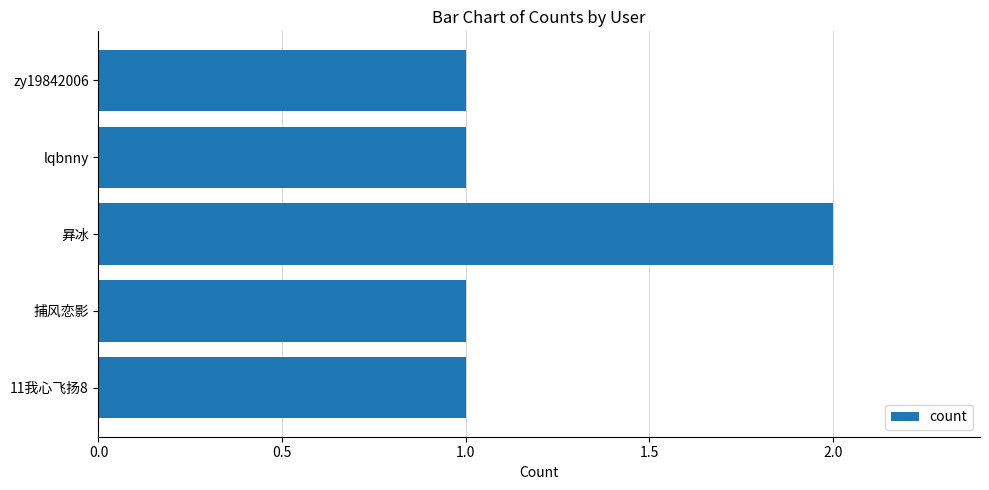

What is the ratio of the value at 捕风恋影 to the value at 11我心飞扬8?

1.0